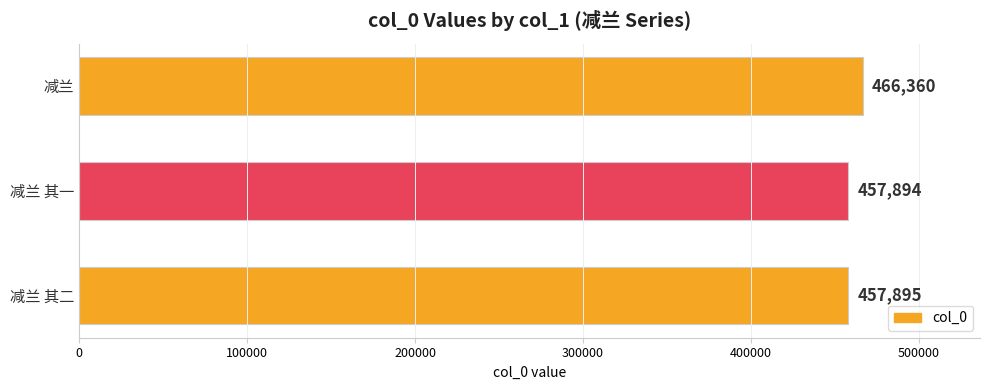

How many categories are shown in the chart?

3